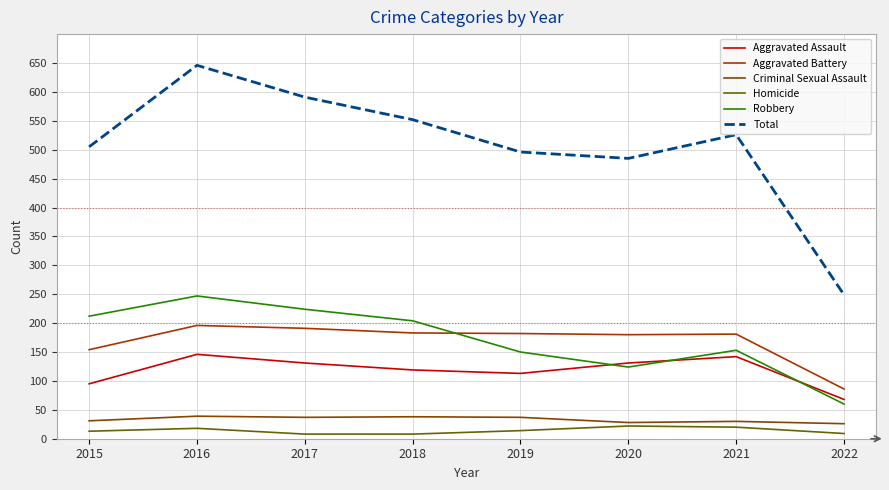

Where is the first local maximum for Criminal Sexual Assault?

2016